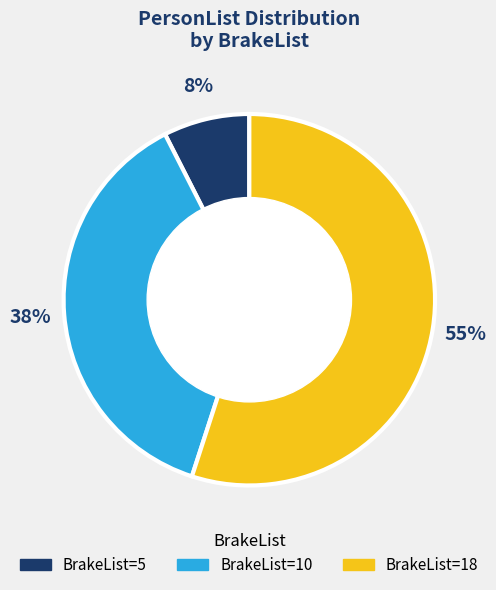

To the nearest percent, what is the average slice percentage?

33%